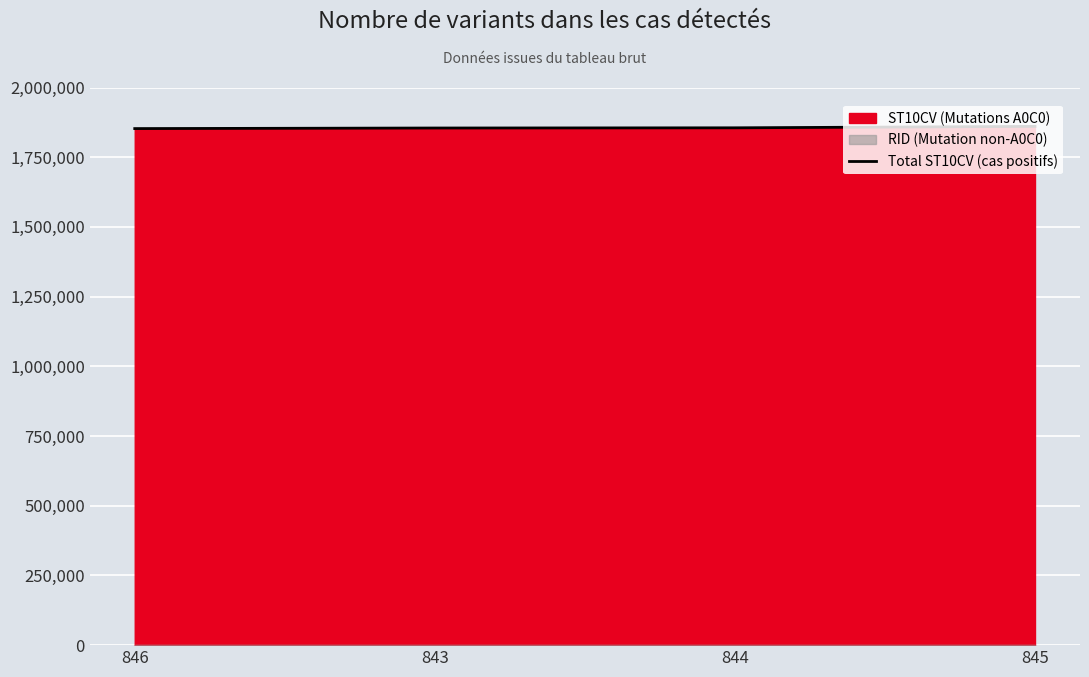

How many lines are shown in the chart?

1